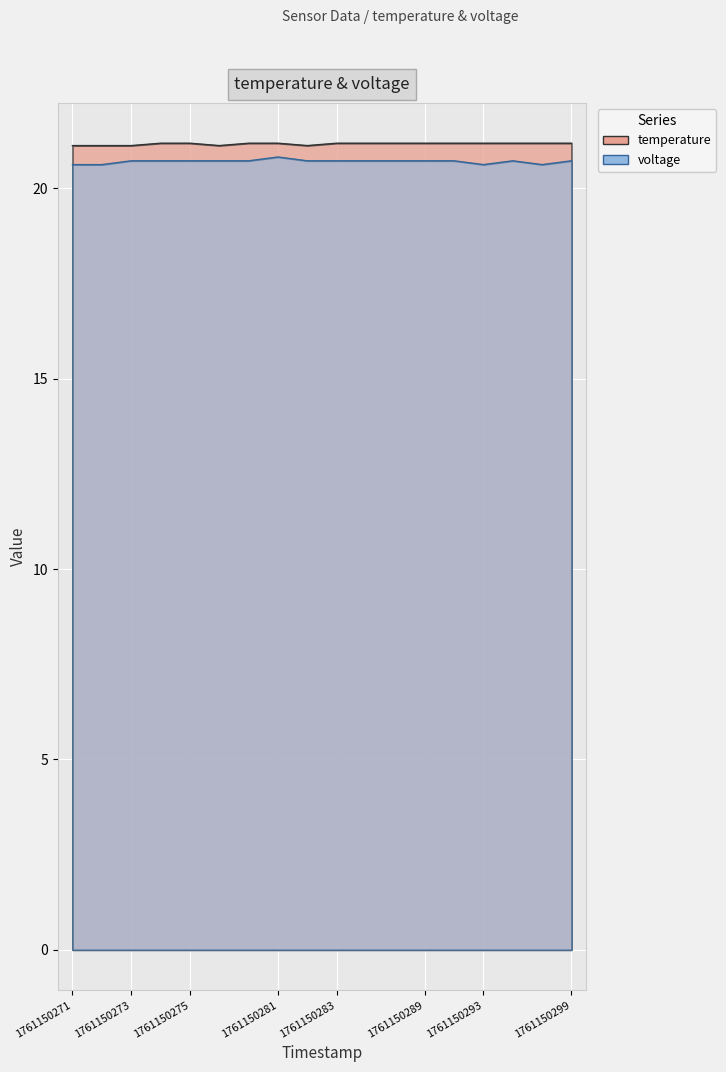

True or false: voltage and temperature cross at least once.

False